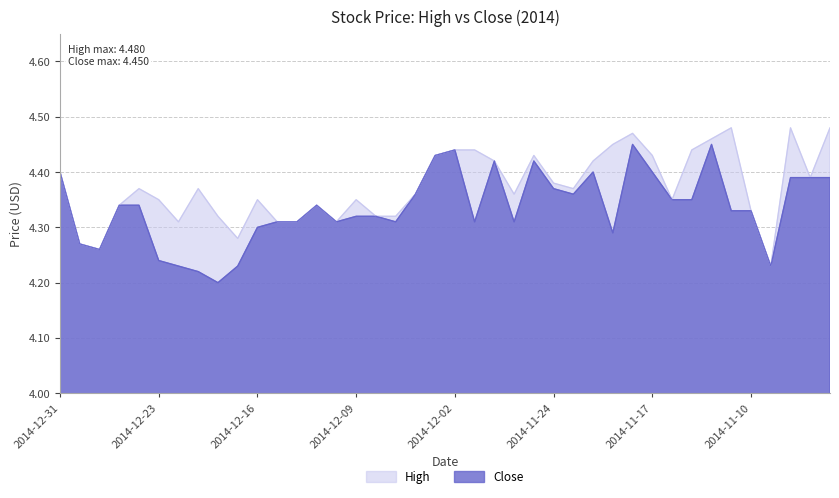

What is the label of the 34th point from the right?

2014-12-22